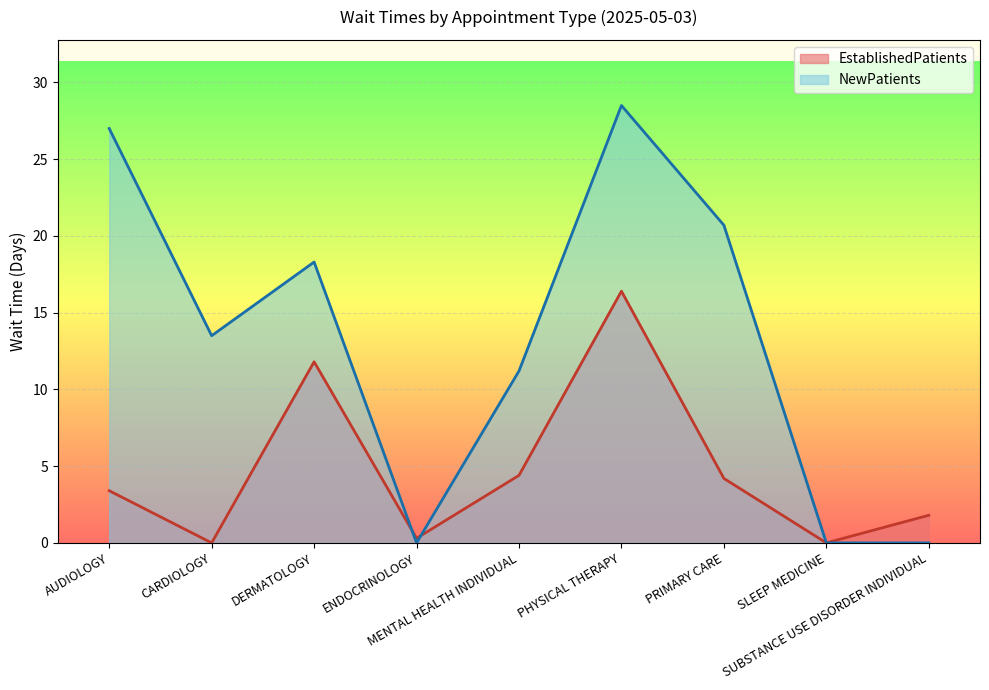

The value of NewPatients at AUDIOLOGY is 27.0. True or false?

True